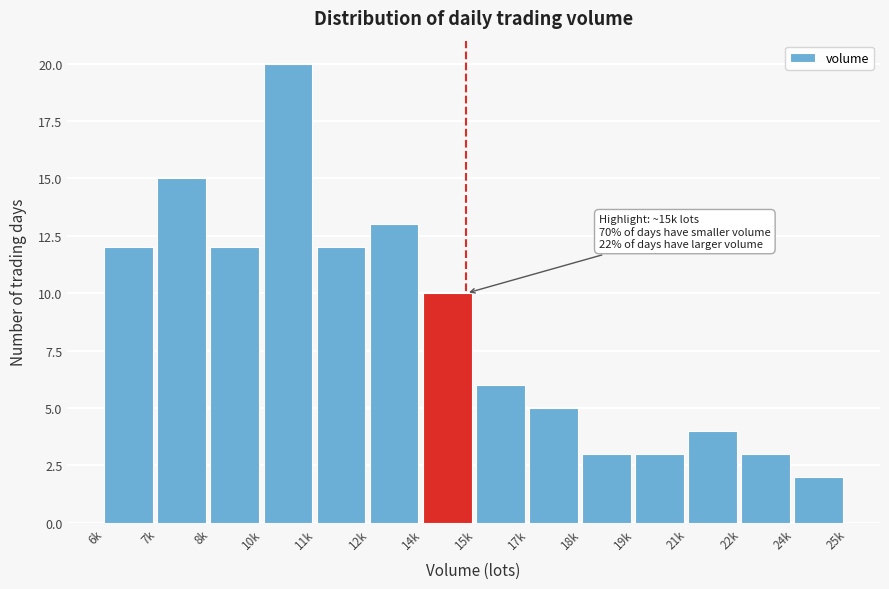

Reading left to right, extract all data points from this chart.

6k=12	7k=15	8k=12	10k=20	11k=12	12k=13	14k=10	15k=6	17k=5	18k=3	19k=3	21k=4	22k=3	24k=2